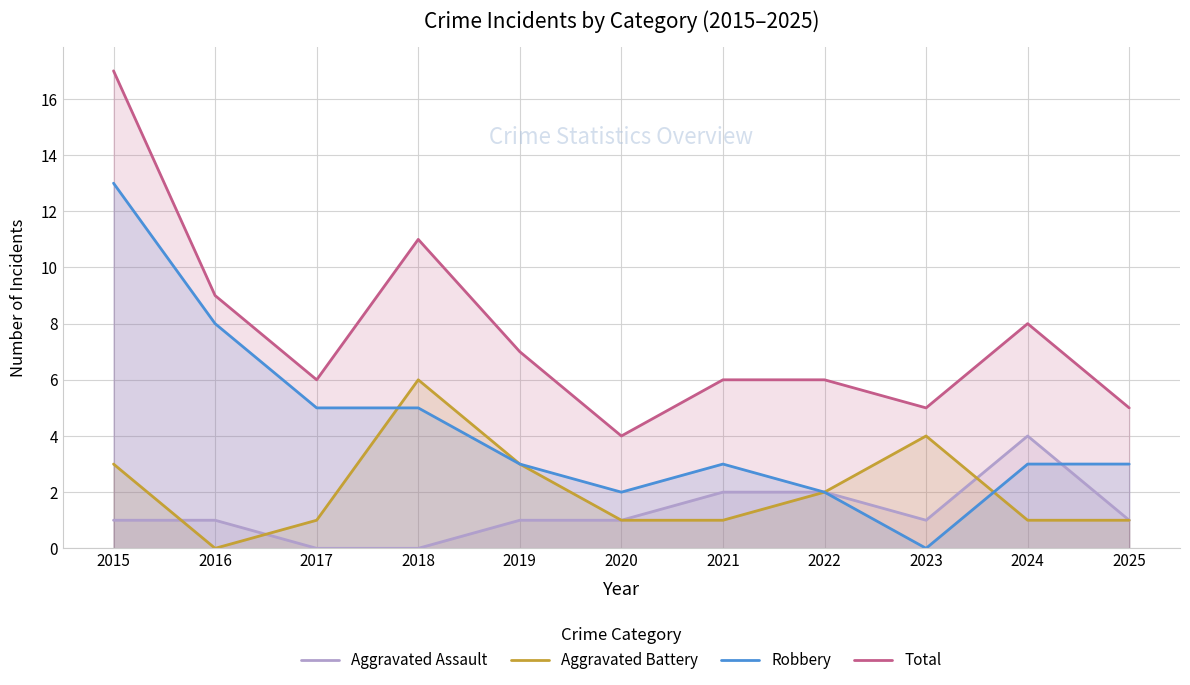

How many intersections are there between Aggravated Battery and Aggravated Assault?

3